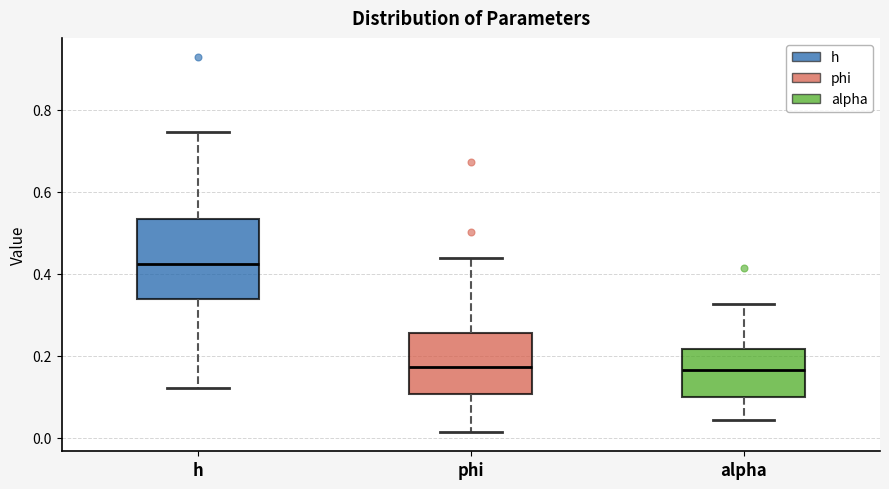

Reading left to right, read every box against the y-axis: the position of its median line, the range the box covers, and the ends of its whiskers. The values are not printed on the chart, so give them approximately, as read against the axis.

h: median 0.42, box 0.34 to 0.54, whiskers 0.12 to 0.74
phi: median 0.18, box 0.10 to 0.26, whiskers 0.02 to 0.44
alpha: median 0.16, box 0.10 to 0.22, whiskers 0.04 to 0.32